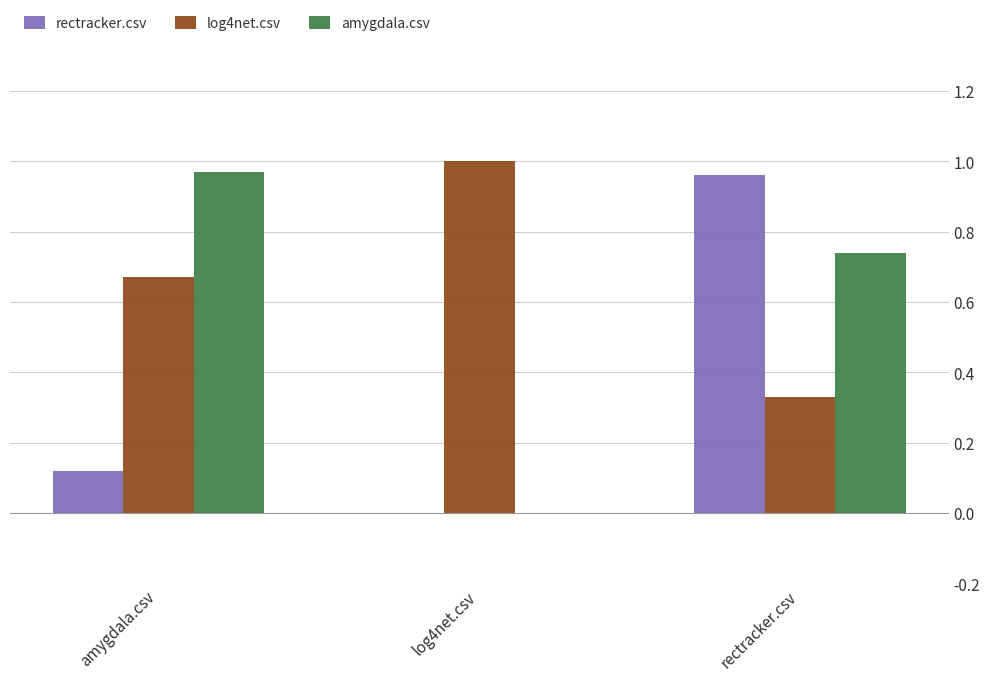

Between amygdala.csv and rectracker.csv, which series saw the biggest shift?

rectracker.csv